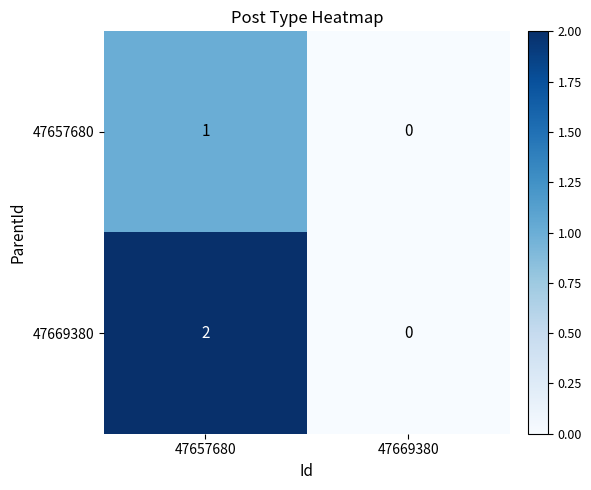

Which series has the largest range (max minus min)?

47669380